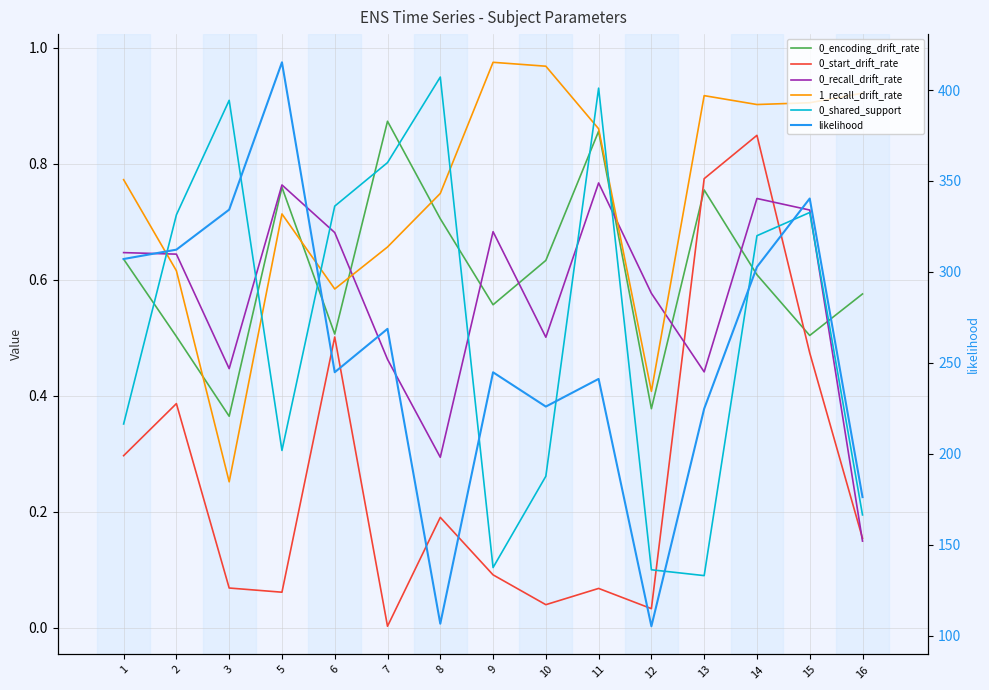

What is the difference between the 0_shared_support values at 1 and 14?

0.3